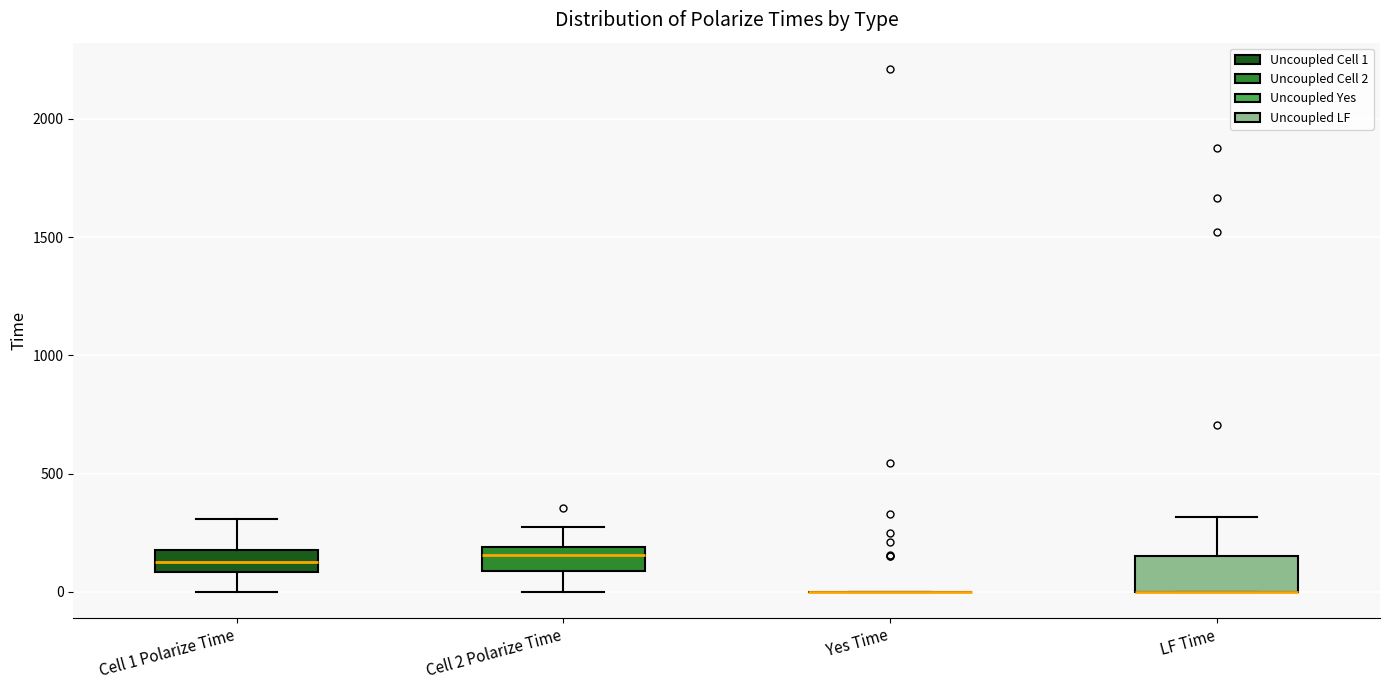

Reading left to right, transcribe this box plot: for each box, give where its median line is, the range the box spans, and where its two whiskers end, as read against the y-axis. The values are not printed on the chart, so give them approximately, as read against the axis.

Cell 1 Polarize Time: median 150, box 100 to 200, whiskers 0 to 300
Cell 2 Polarize Time: median 150, box 100 to 200, whiskers 0 to 250
Yes Time: box collapsed to a line at 0, whiskers 0 to 0
LF Time: median 0 (drawn on the box's lower edge), box 0 to 150, whiskers 0 to 300